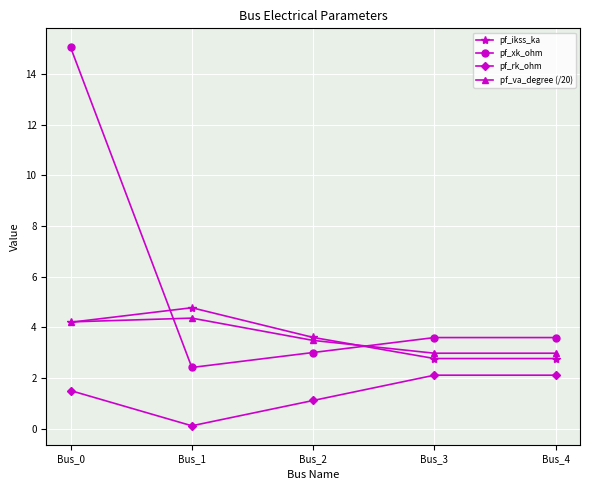

How many times do pf_xk_ohm and pf_ikss_ka cross each other?

2